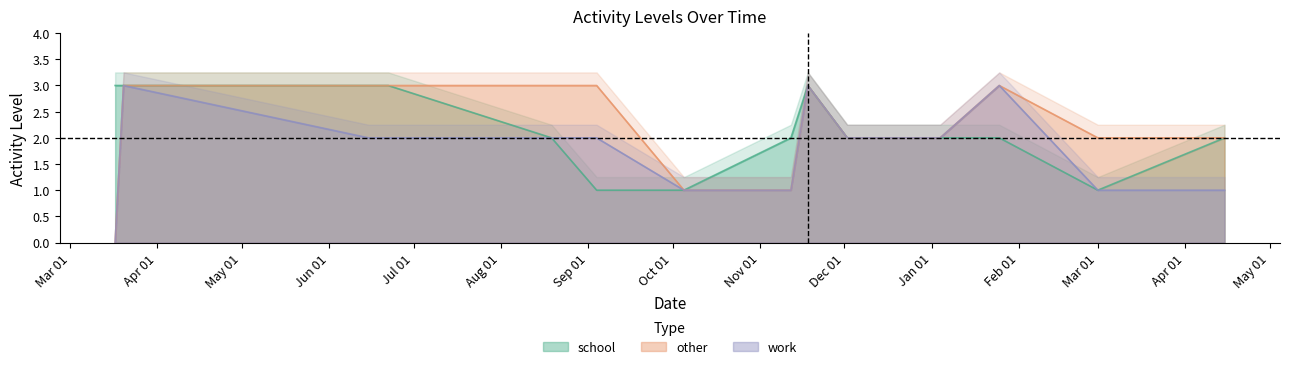

What value does the work series have at Mar 01?

1